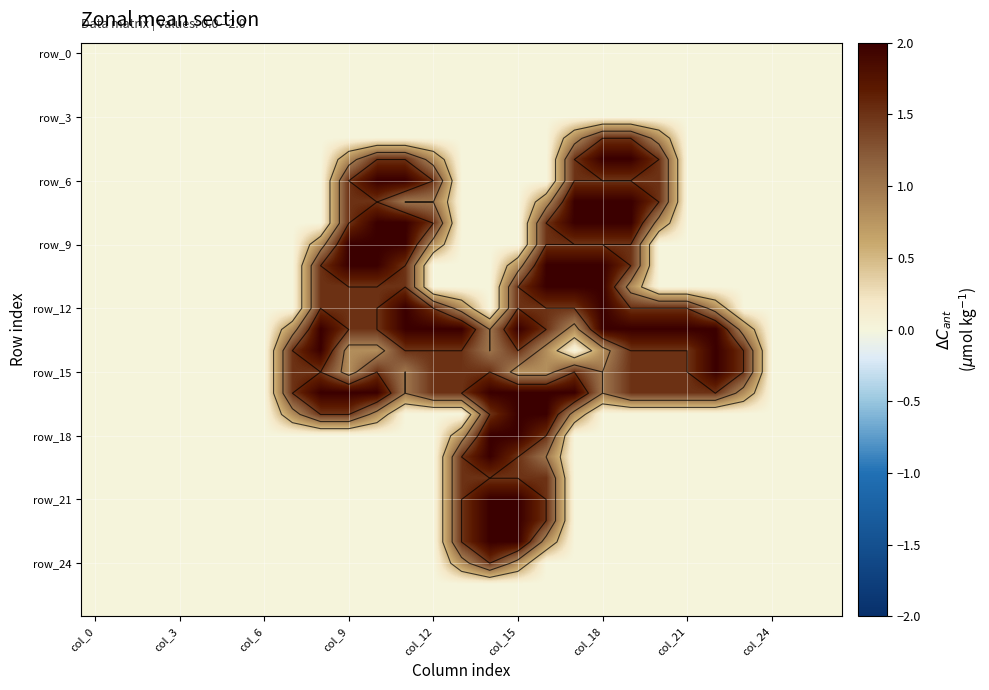

What is the difference between the maximum and minimum values in the row_18 series?

2.0